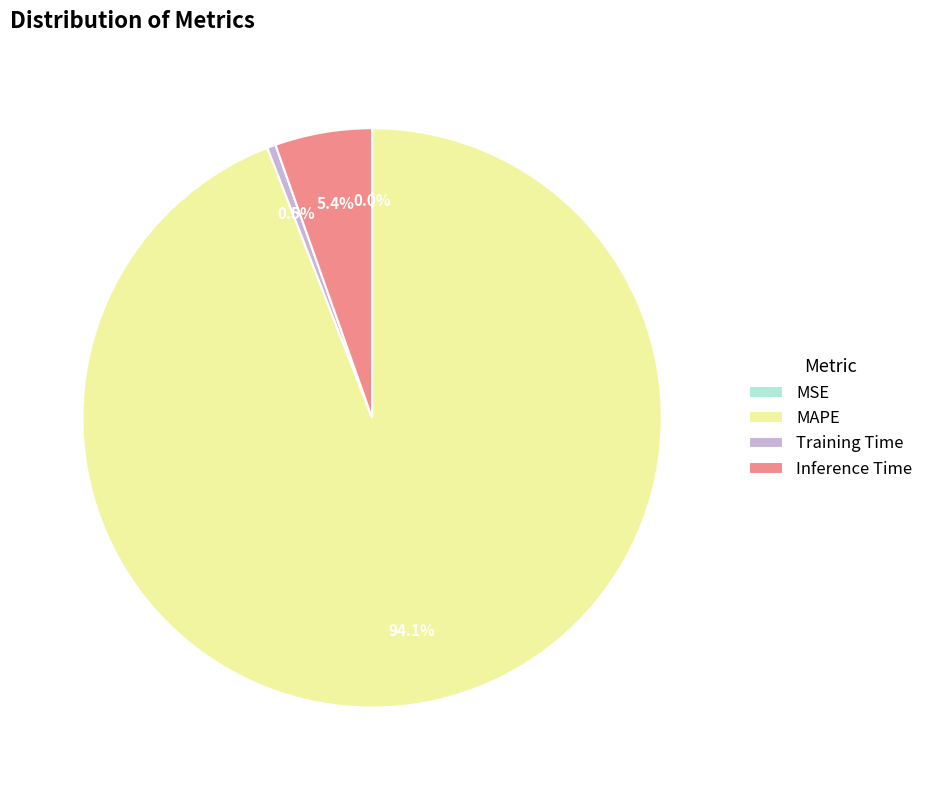

What percentage is the Inference Time slice, to the nearest percent?

5%